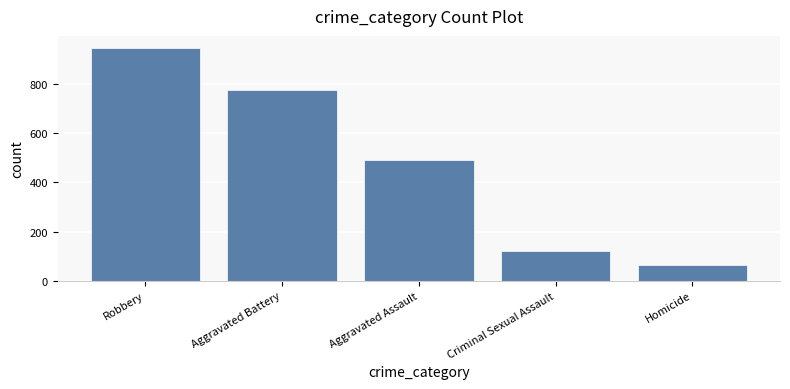

The chart shows a value of 258 at Aggravated Battery. True or false?

False